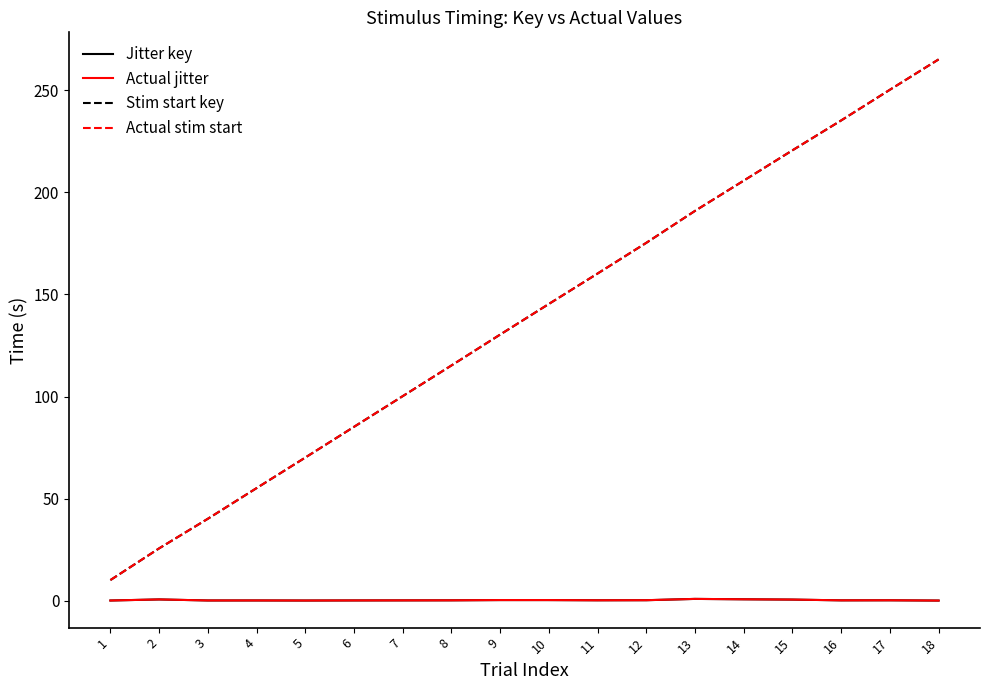

The value of Stim start key at 6 is 126.4. True or false?

False